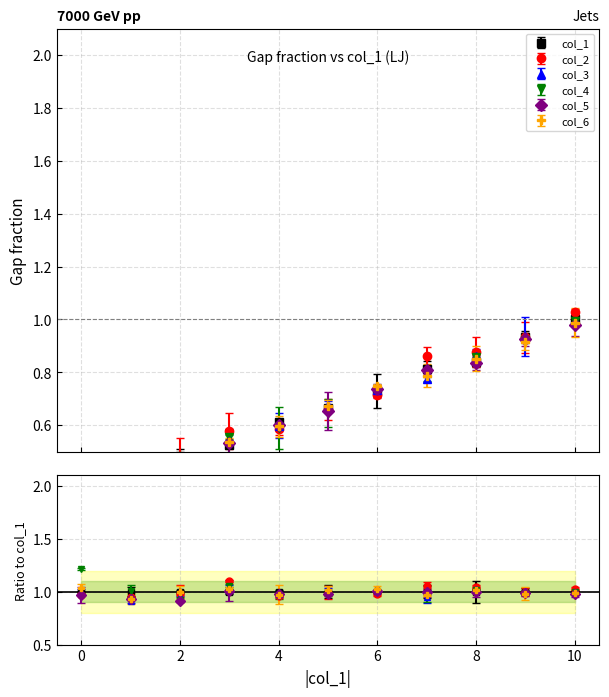

The value of col_5 at 4 is 0.8. True or false?

False